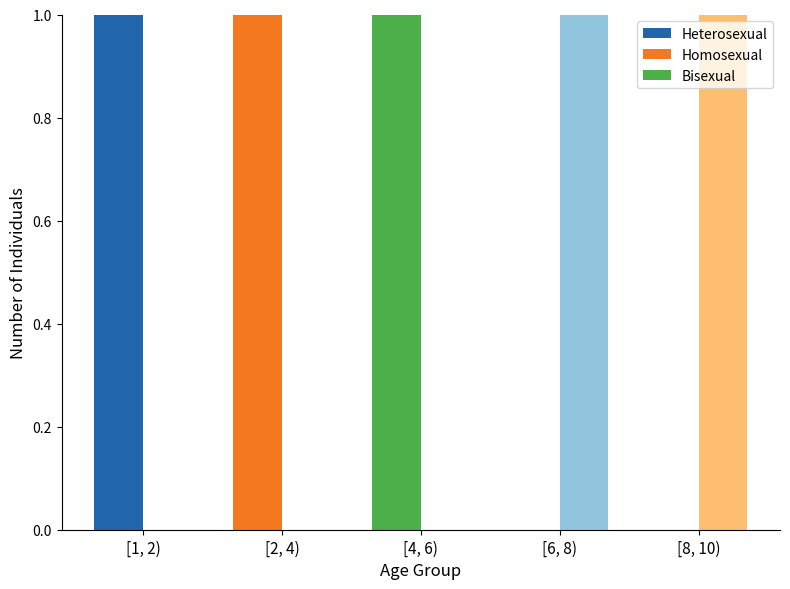

Is the value of Homosexual at [1, 2) greater than the value of Heterosexual at [1, 2)?

No